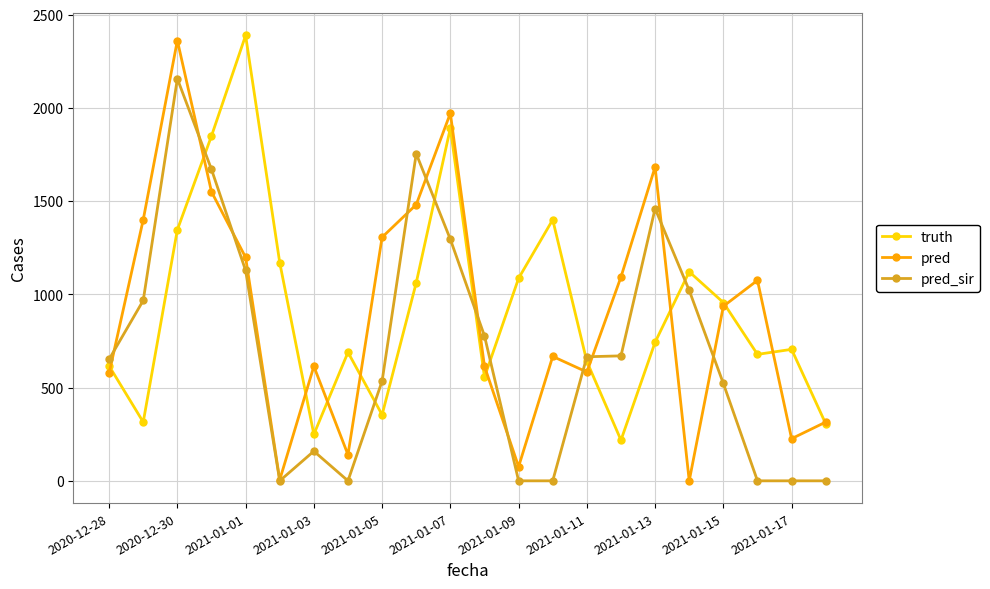

What is the maximum value shown in the chart?

2388.0